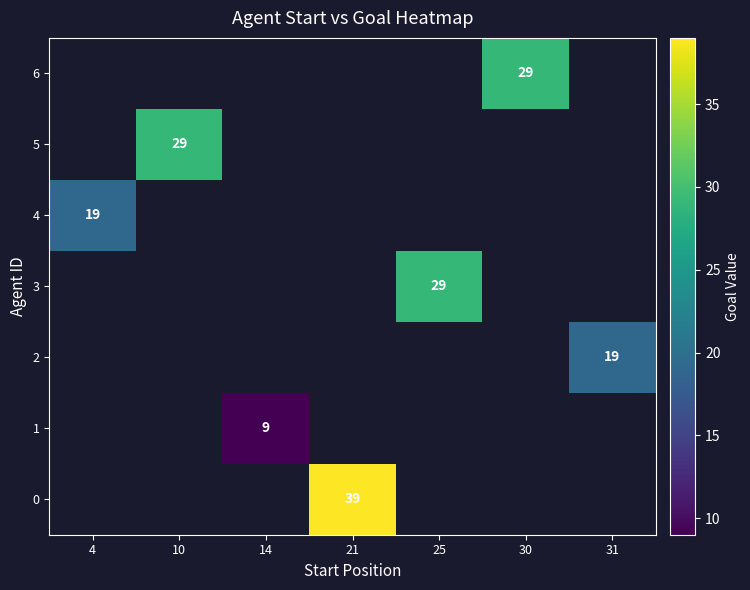

Which has a higher value, 4 or 21?

21